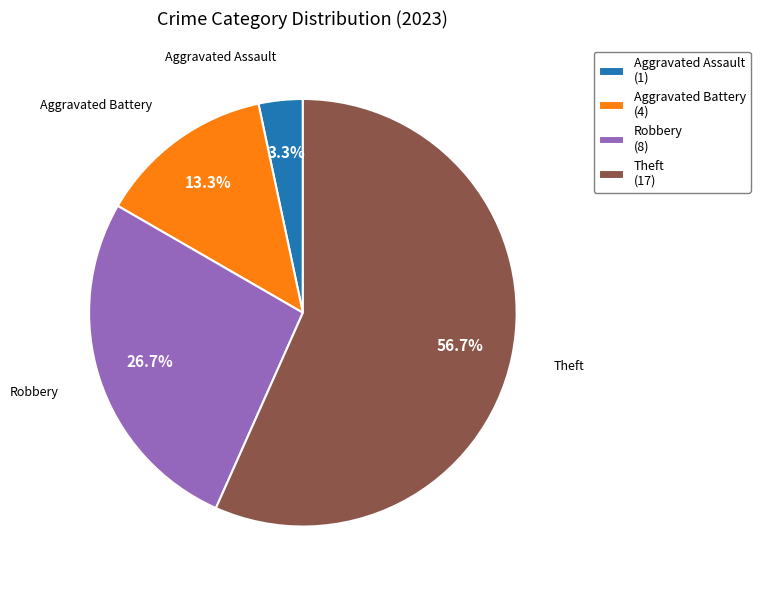

Is the sum of Aggravated Battery (4) and Theft (17) greater than half?

Yes